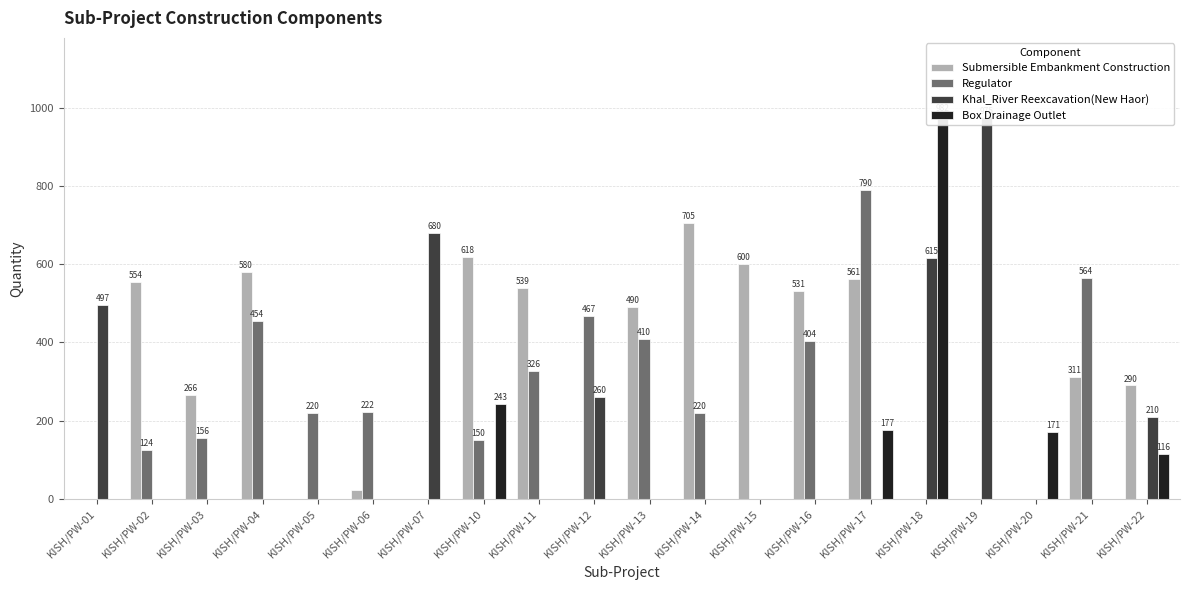

True or false: Box Drainage Outlet has a value of 0.0 at KISH/PW-02.

True